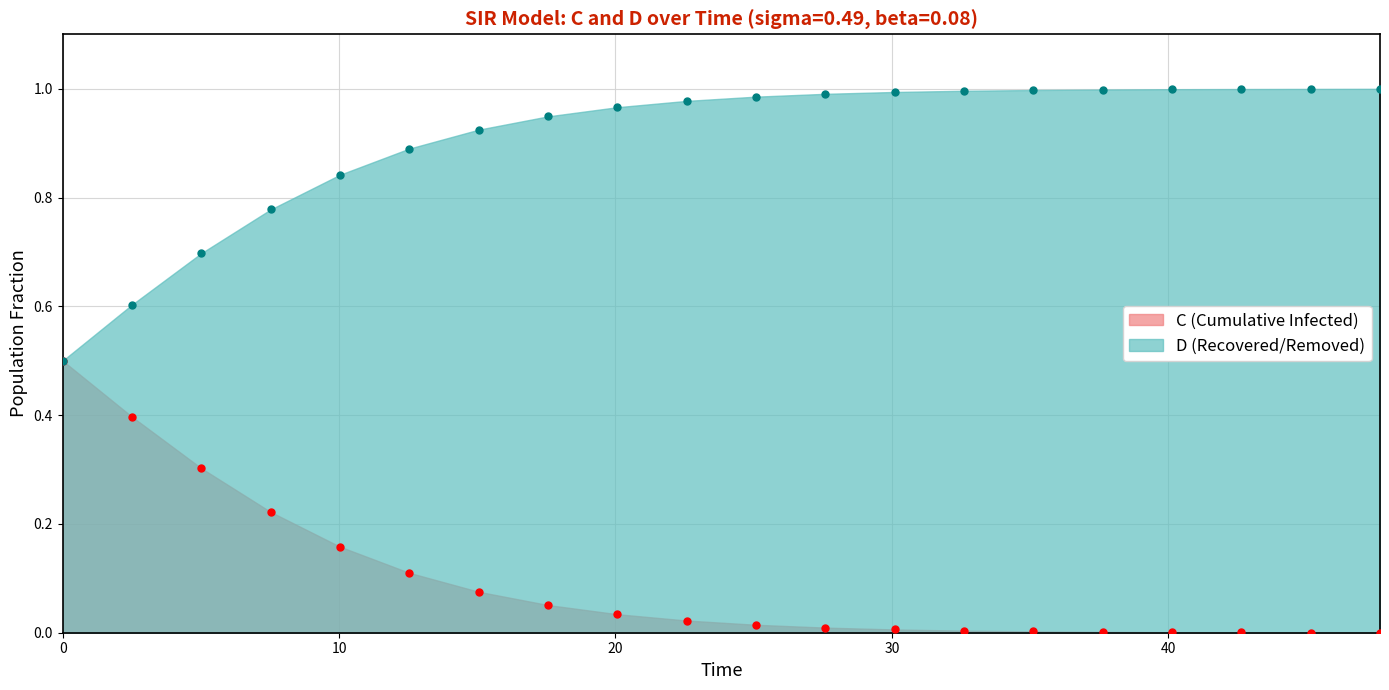

Count the number of data series in this chart.

2